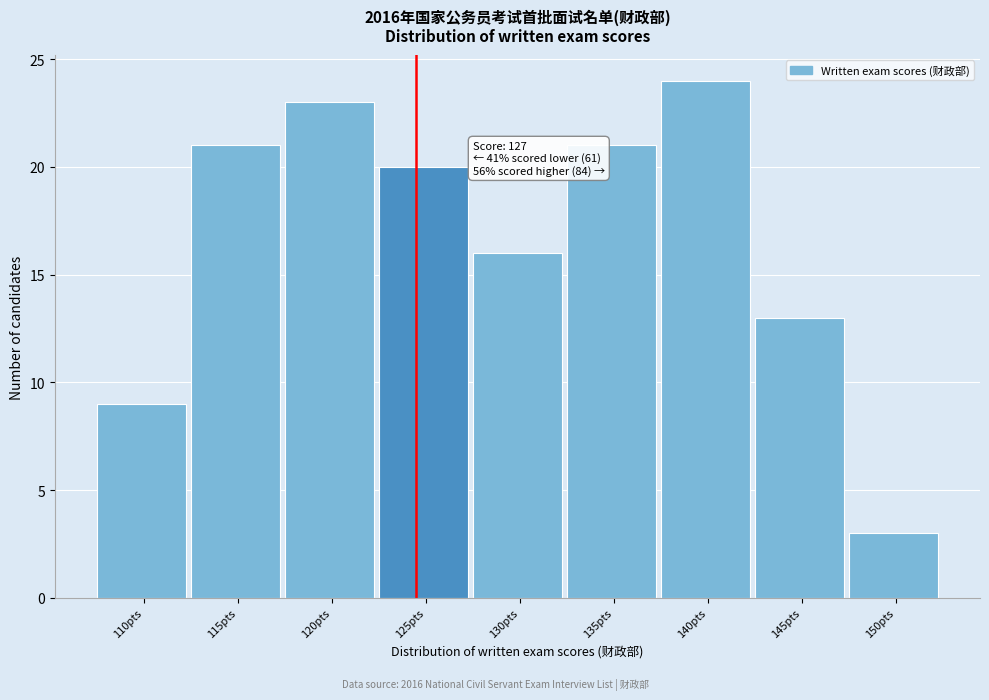

Reading left to right, what are all the values shown in this chart?

110pts=9	115pts=21	120pts=23	125pts=20	130pts=16	135pts=21	140pts=24	145pts=13	150pts=3